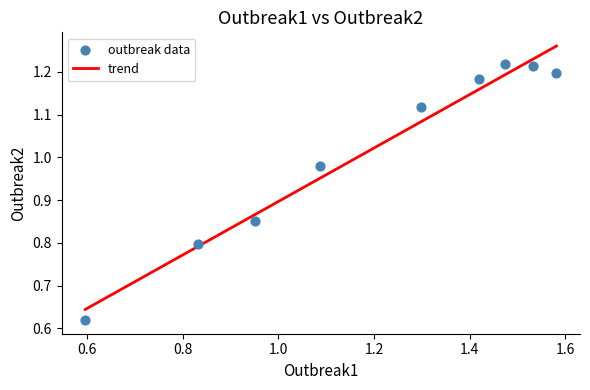

How many points are shown in the scatter plot?

9